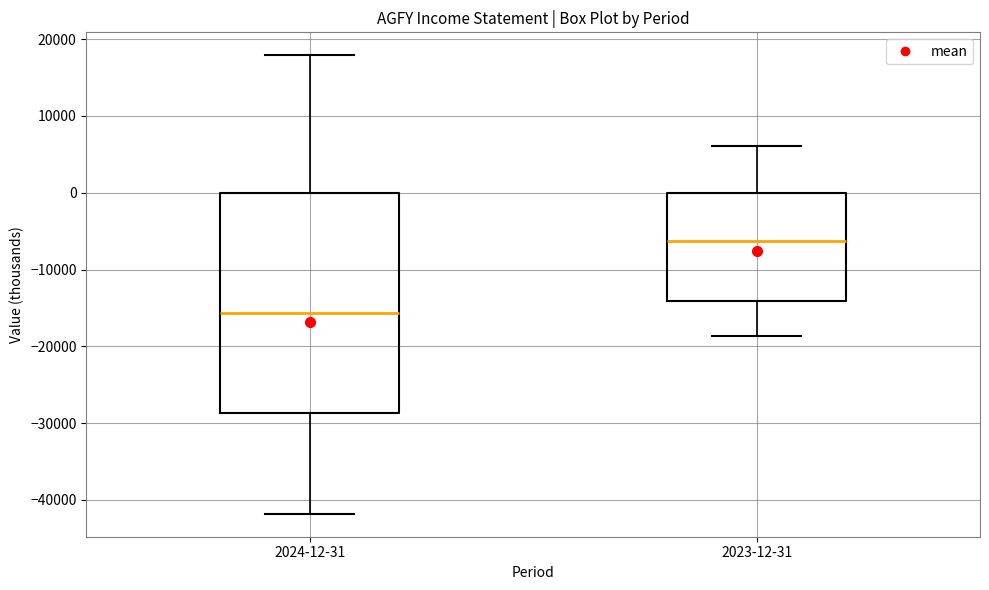

Reading left to right, read every box against the y-axis: the position of its median line, the range the box covers, and the ends of its whiskers. The values are not printed on the chart, so give them approximately, as read against the axis.

2024-12-31: median -16000, box -29000 to 0, whiskers -42000 to 18000
2023-12-31: median -6000, box -14000 to 0, whiskers -19000 to 6000